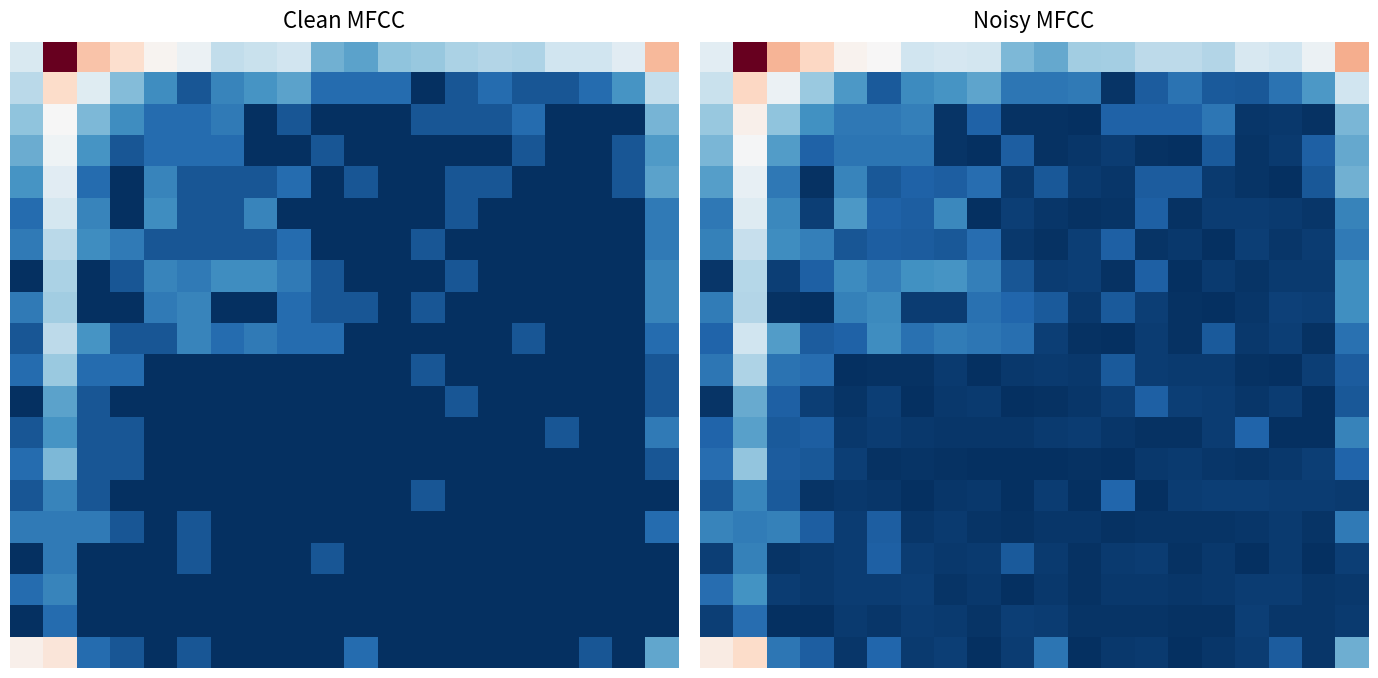

What is the maximum value shown in the chart?

9.7